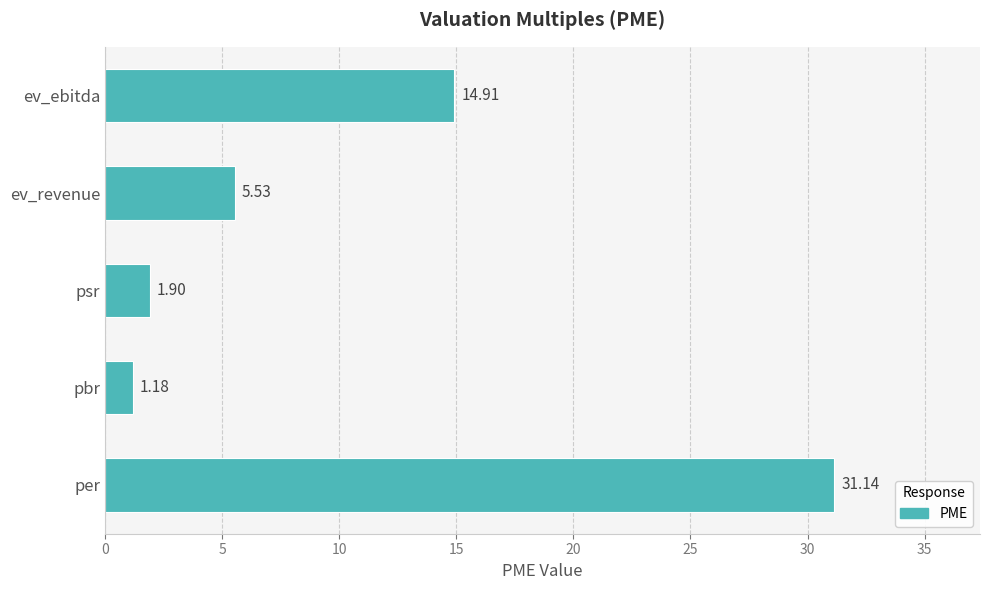

Are the bars grouped side by side (vs. stacked)?

No